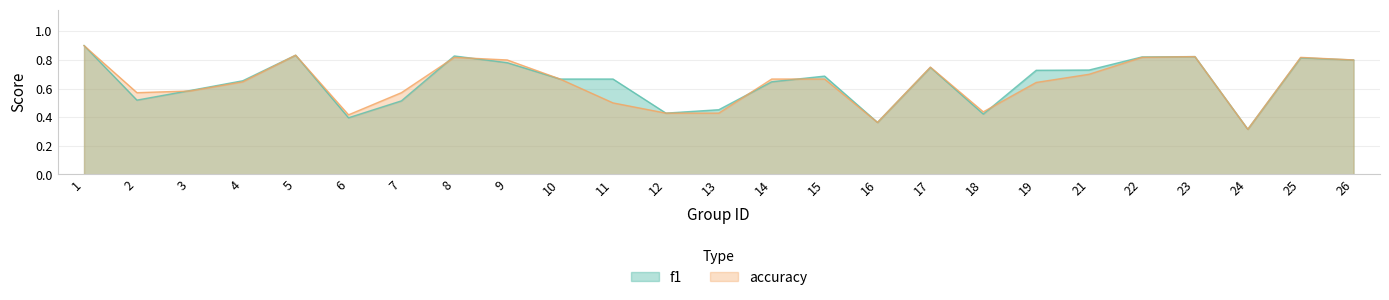

The f1 series shows 0.8 at 22. True or false?

True